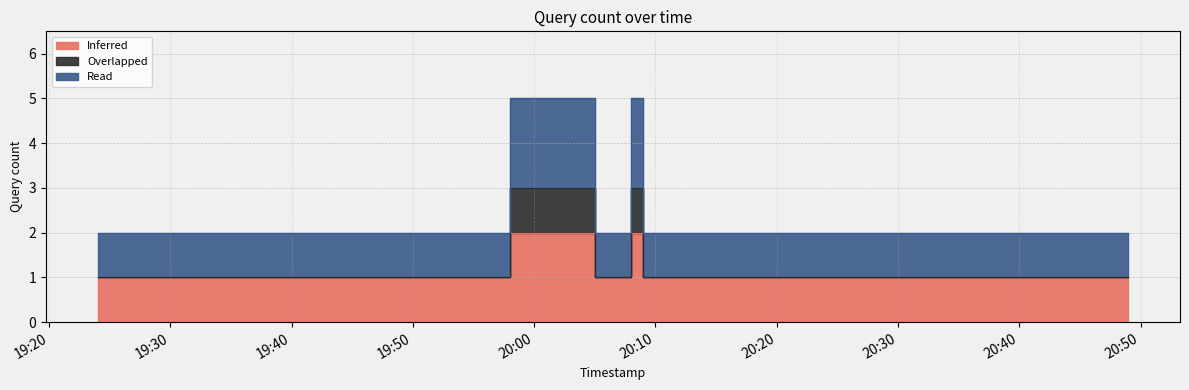

True or false: Overlapped and Inferred cross at least once.

False